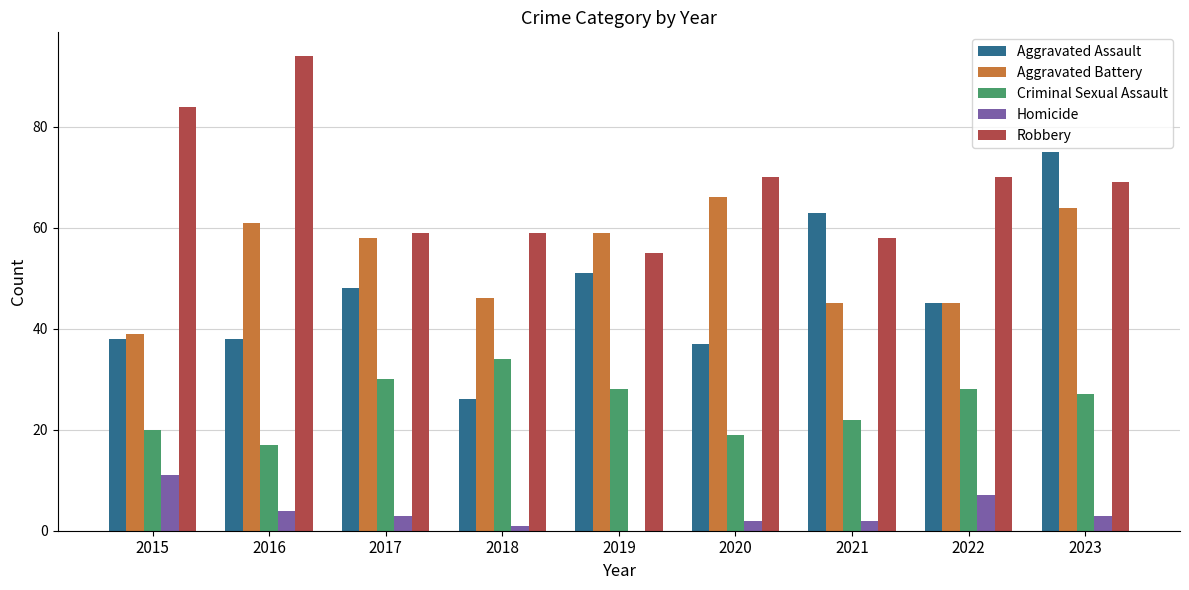

What is the maximum value for Aggravated Battery?

66